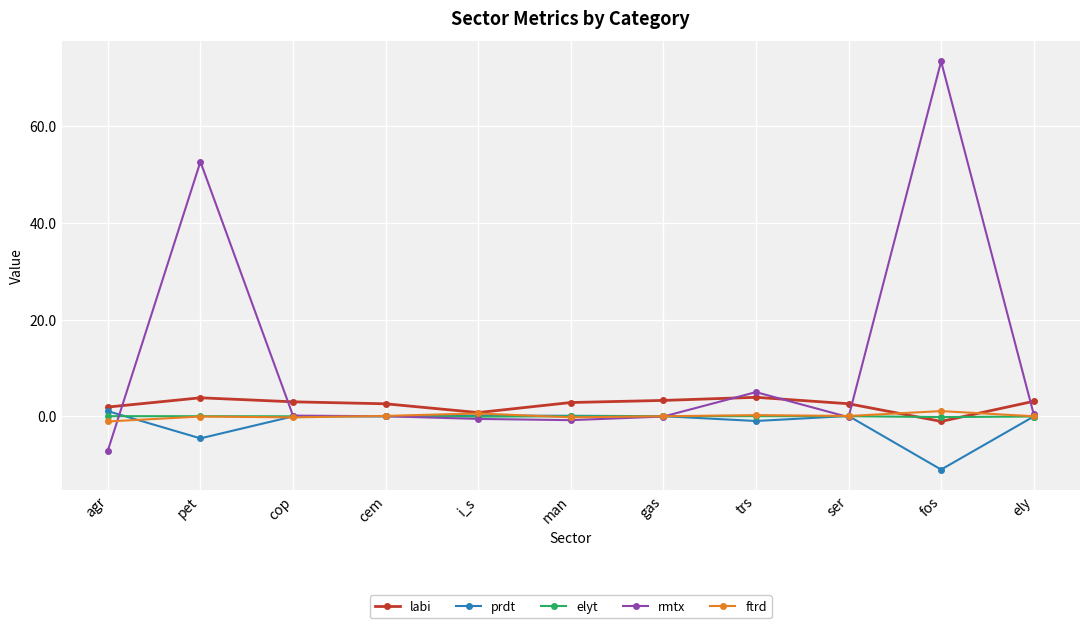

True or false: elyt has more than 0 interior local peaks.

True